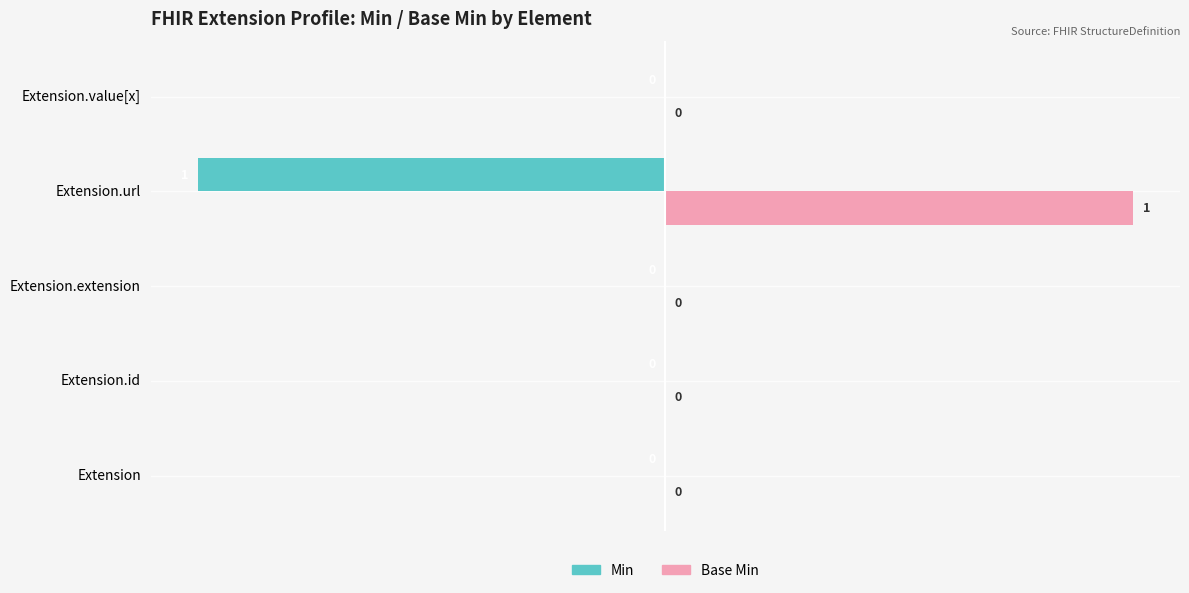

What is the maximum value shown in the chart?

1